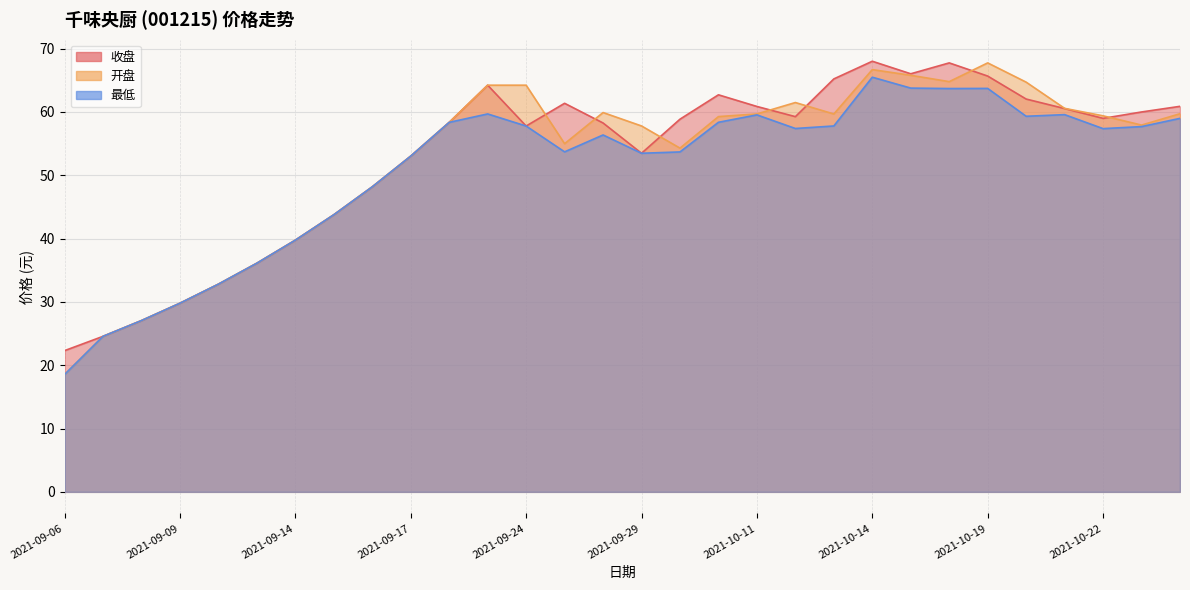

What is the label of the 6th point from the left?

2021-09-13